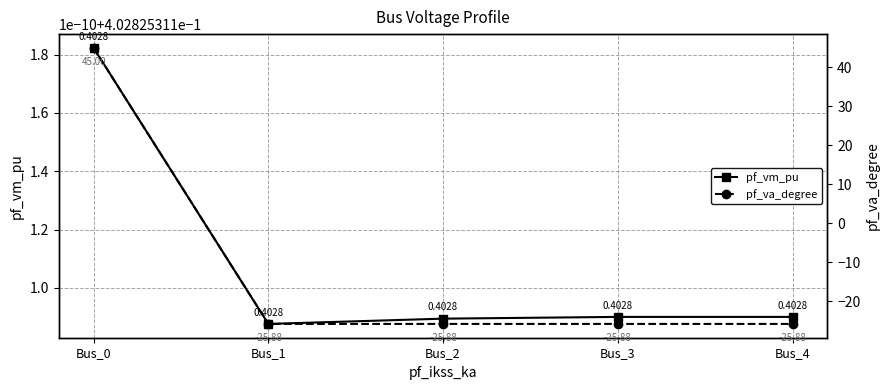

The value of pf_va_degree at Bus_0 is 45.0. True or false?

True